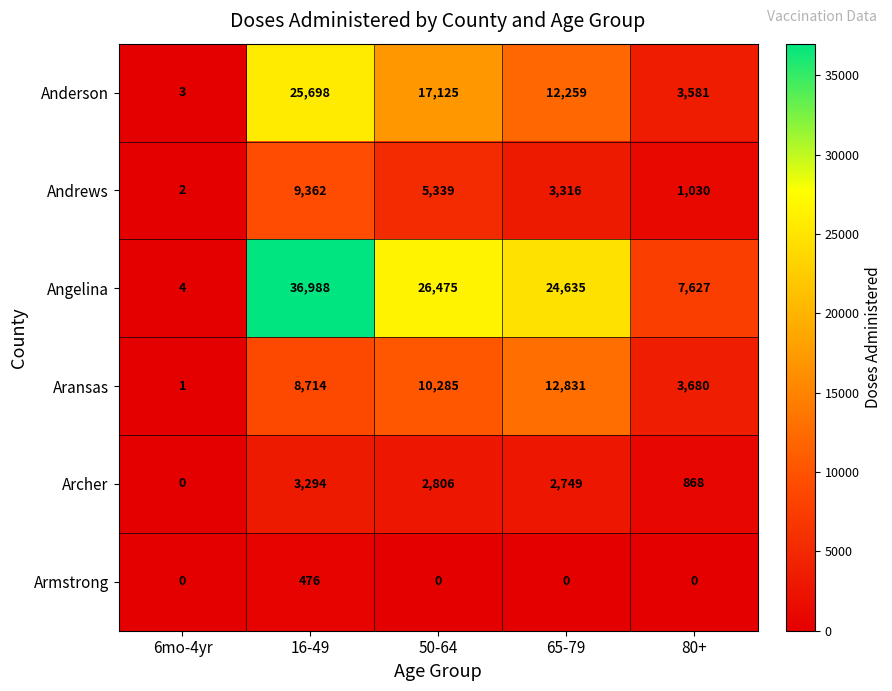

Between 6mo-4yr and 50-64, which series saw the biggest shift?

Angelina